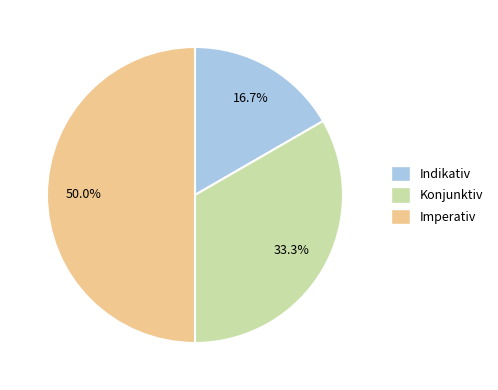

Is it true that Konjunktiv is 21% of the pie?

False